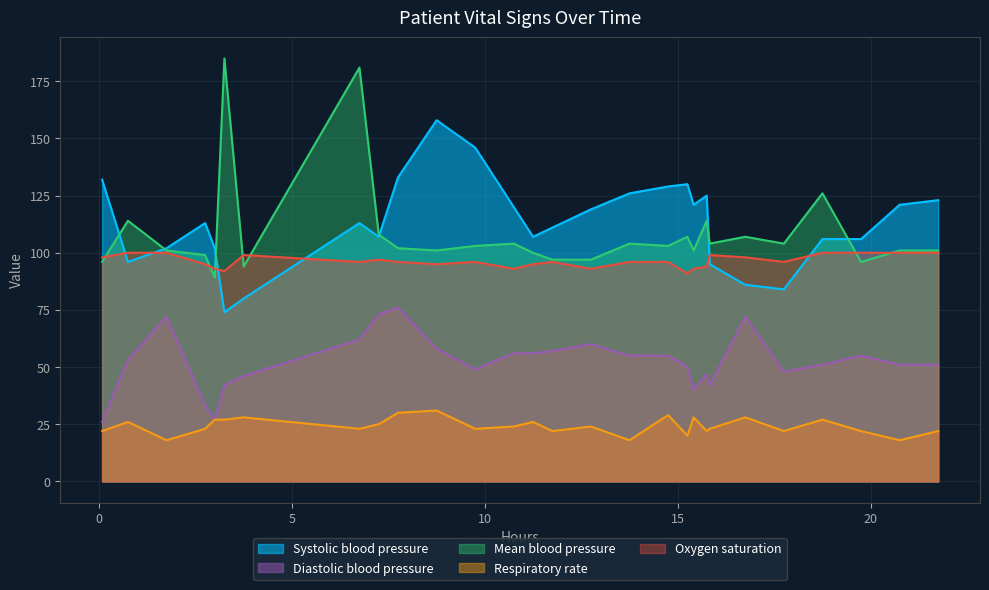

What is the smallest value displayed?

18